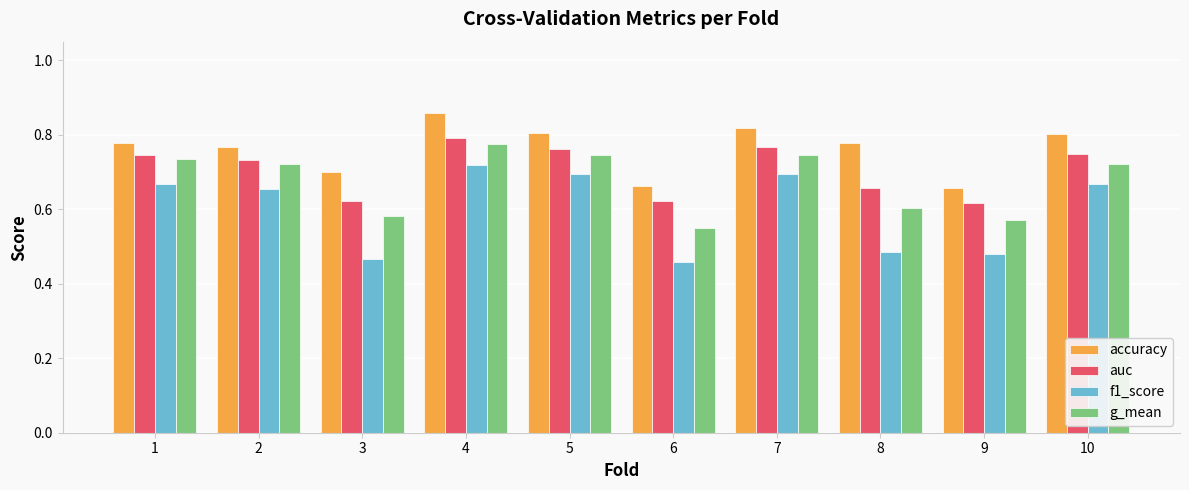

Where is g_mean nearest to the value 0?

6